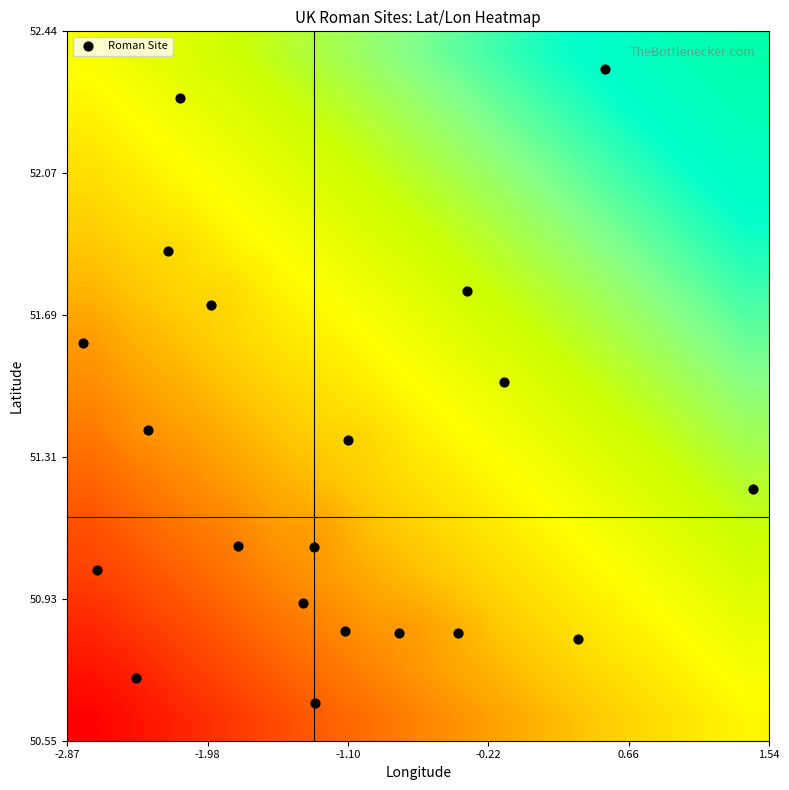

How many data points does each series have?

20